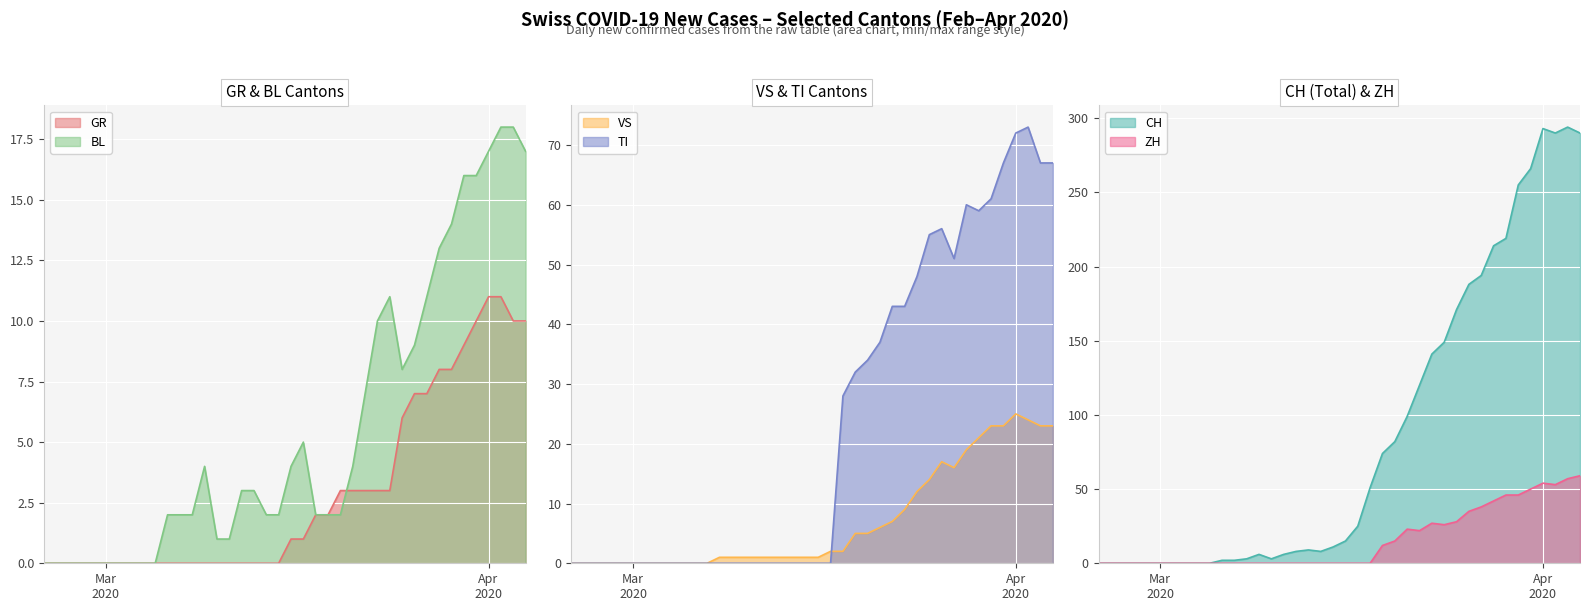

What is the difference between the second highest and second lowest values in the ZH series?

57